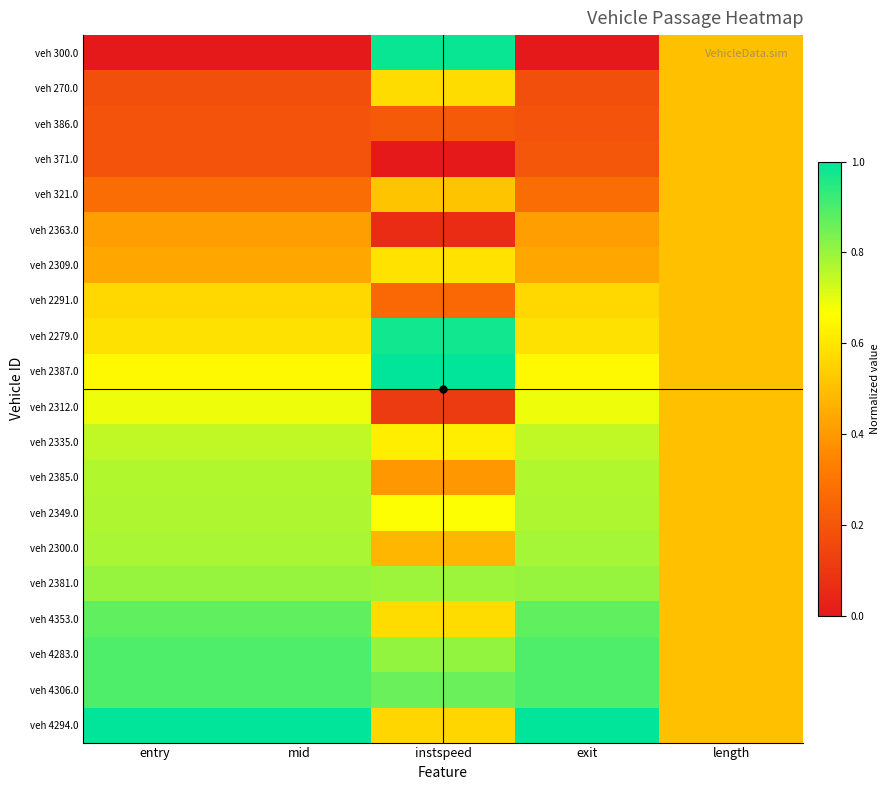

What is the total value across all series at mid?

11.7